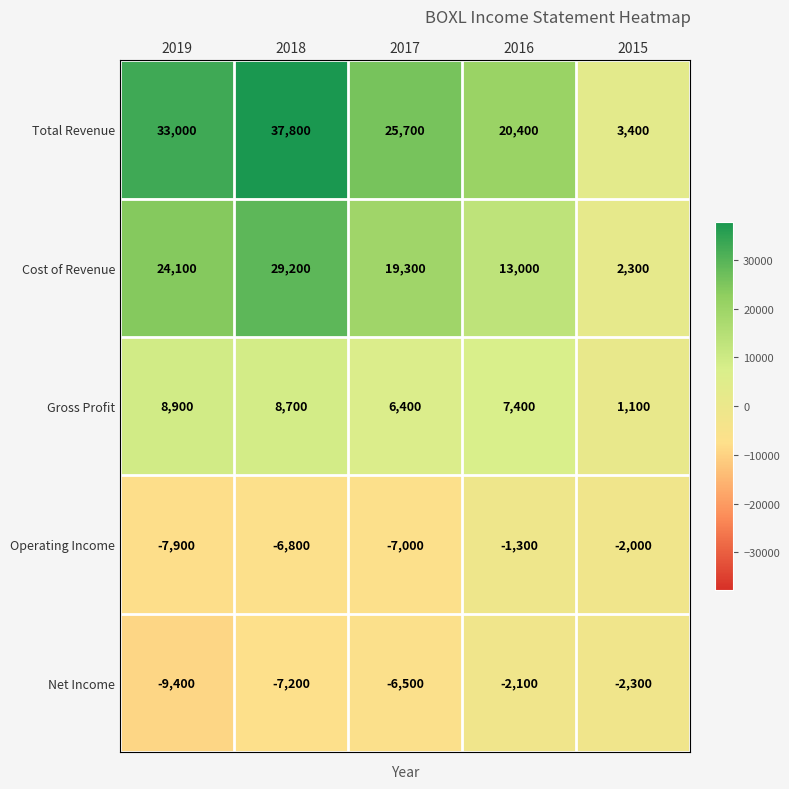

Rank the series at 2016 from lowest to highest value.

Net Income, Operating Income, Gross Profit, Cost of Revenue, Total Revenue